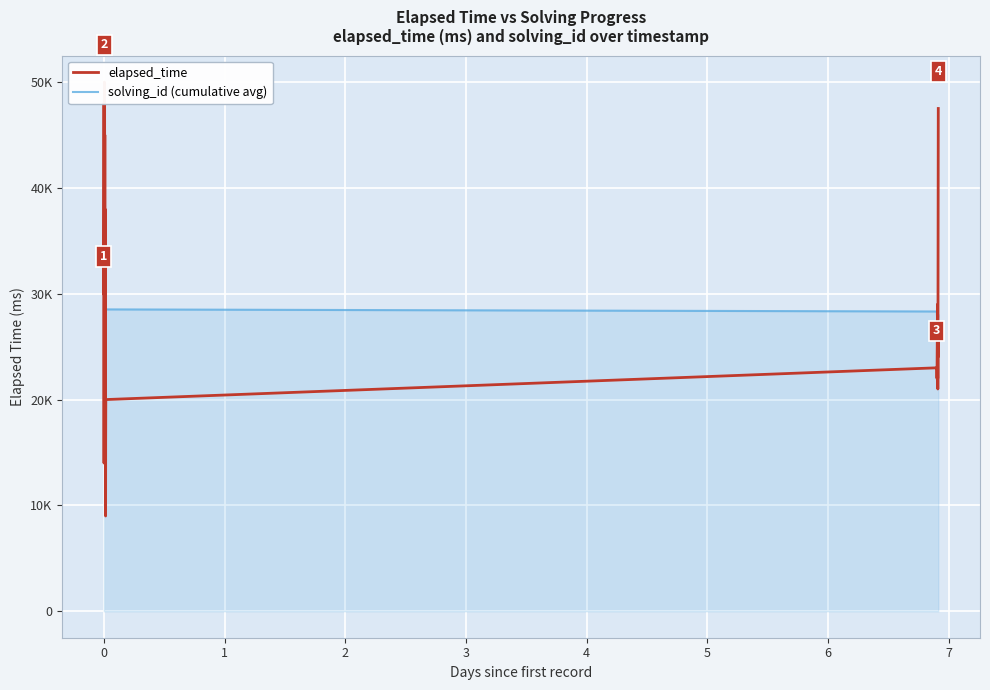

Reading left to right, list all the values displayed in this chart.

elapsed_time: 30000.0	37000.0	48000.0	14000.0	29000.0	30000.0	32000.0	38000.0	50000.0	15000.0	42000.0	48000.0	37000.0	45000.0	23000.0	36000.0	38000.0	15000.0	19000.0	17000.0	28000.0	18000.0	9000.0	16000.0	17000.0	19000.0	20000.0	23000.0	22000.0	22000.0	28000.0	29000.0	22000.0	27000.0	21000.0	27000.0	24000.0	47500.0
solving_id (cumulative avg): 30000.0	33500.0	38333.3	32250.0	31600.0	31333.3	31428.6	32250.0	34222.2	32300.0	33181.8	34416.7	34615.4	35357.1	34533.3	34625.0	34823.5	33722.2	32947.4	32150.0	31952.4	31318.2	30347.8	29750.0	29240.0	28846.2	28518.5	28321.4	28103.4	27900.0	27903.2	27937.5	27757.6	27735.3	27542.9	27527.8	27432.4	27960.5